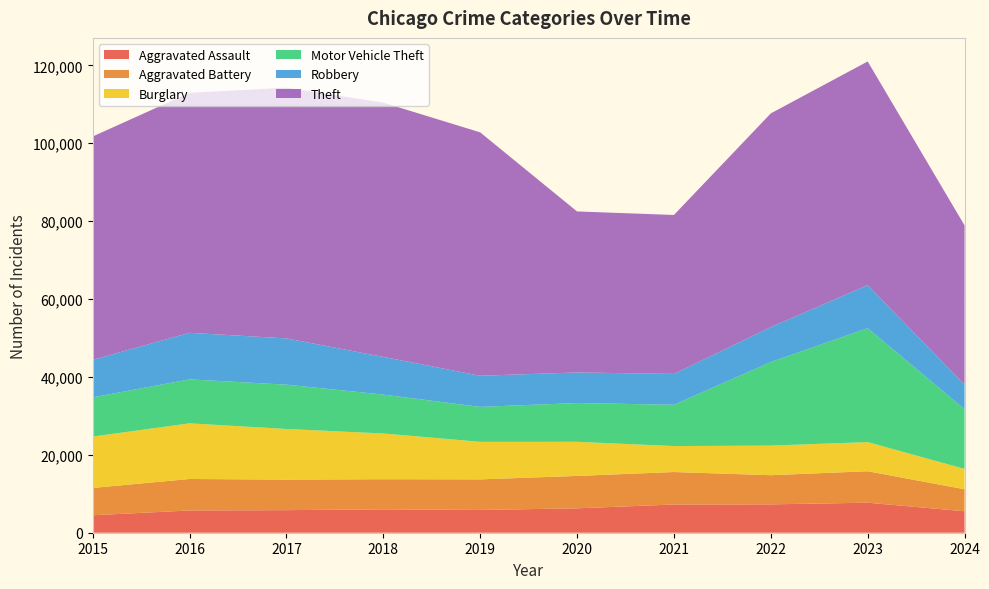

Reading left to right, extract all data points from this chart.

Aggravated Assault: 2015=4480	2016=5713	2017=5793	2018=6002	2019=5841	2020=6265	2021=7242	2022=7280	2023=7710	2024=5508
Aggravated Battery: 2015=7019	2016=8086	2017=7845	2018=7735	2019=7858	2020=8320	2021=8347	2022=7491	2023=8077	2024=5651
Burglary: 2015=13184	2016=14289	2017=13001	2018=11747	2019=9638	2020=8758	2021=6662	2022=7593	2023=7484	2024=5226
Motor Vehicle Theft: 2015=10068	2016=11285	2017=11380	2018=9985	2019=8977	2020=9959	2021=10603	2022=21463	2023=29250	2024=15322
Robbery: 2015=9638	2016=11960	2017=11880	2018=9681	2019=7995	2020=7855	2021=7920	2022=8963	2023=11053	2024=6291
Theft: 2015=57351	2016=61623	2017=64386	2018=65290	2019=62495	2020=41339	2021=40813	2022=54882	2023=57435	2024=40905